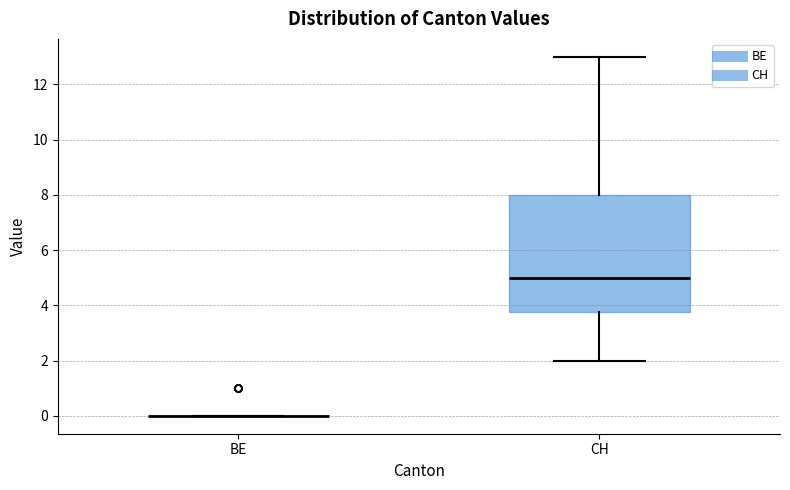

Reading left to right, read every box against the y-axis: the position of its median line, the range the box covers, and the ends of its whiskers. The values are not printed on the chart, so give them approximately, as read against the axis.

BE: box collapsed to a line at 0.0, whiskers 0.0 to 0.0
CH: median 5.0, box 3.8 to 8.0, whiskers 2.0 to 13.0